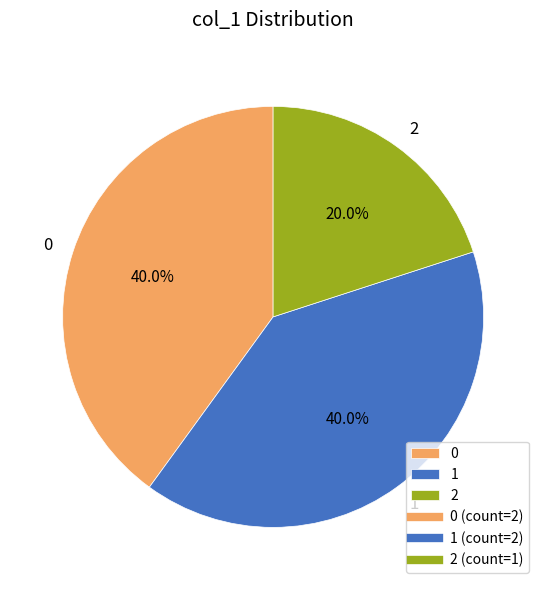

How many segments does this pie chart have?

3